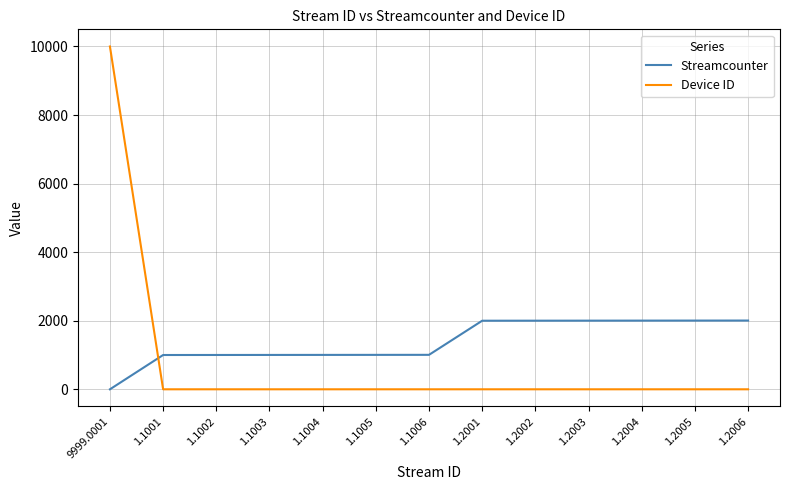

Which series ends up on top after the final intersection of Streamcounter and Device ID?

Streamcounter